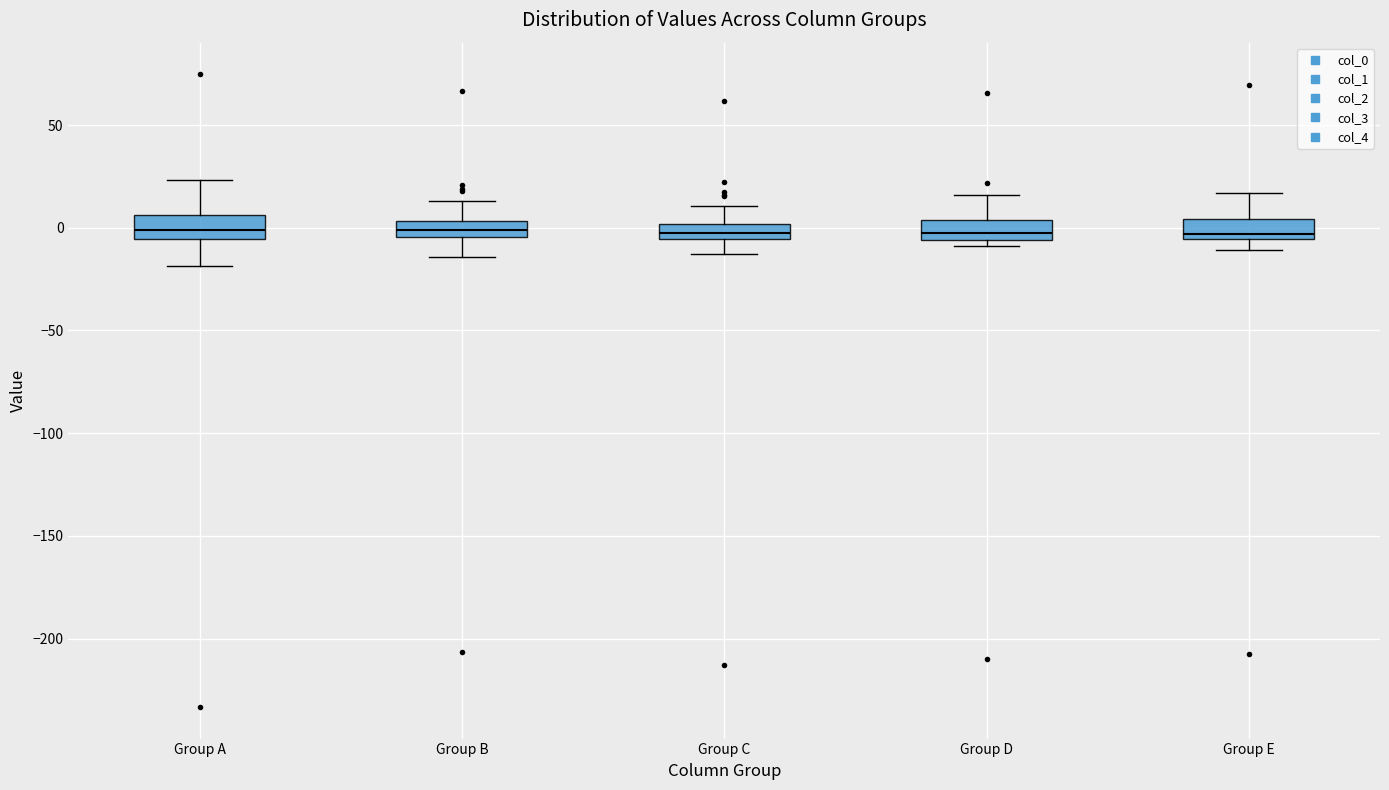

Where is the lower edge of the box for Group C on the y-axis? The values are not printed on the chart, so give them approximately, as read against the axis.

-5